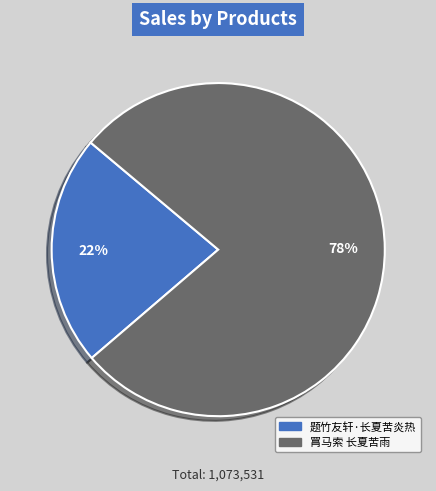

Does any single category account for the majority?

Yes